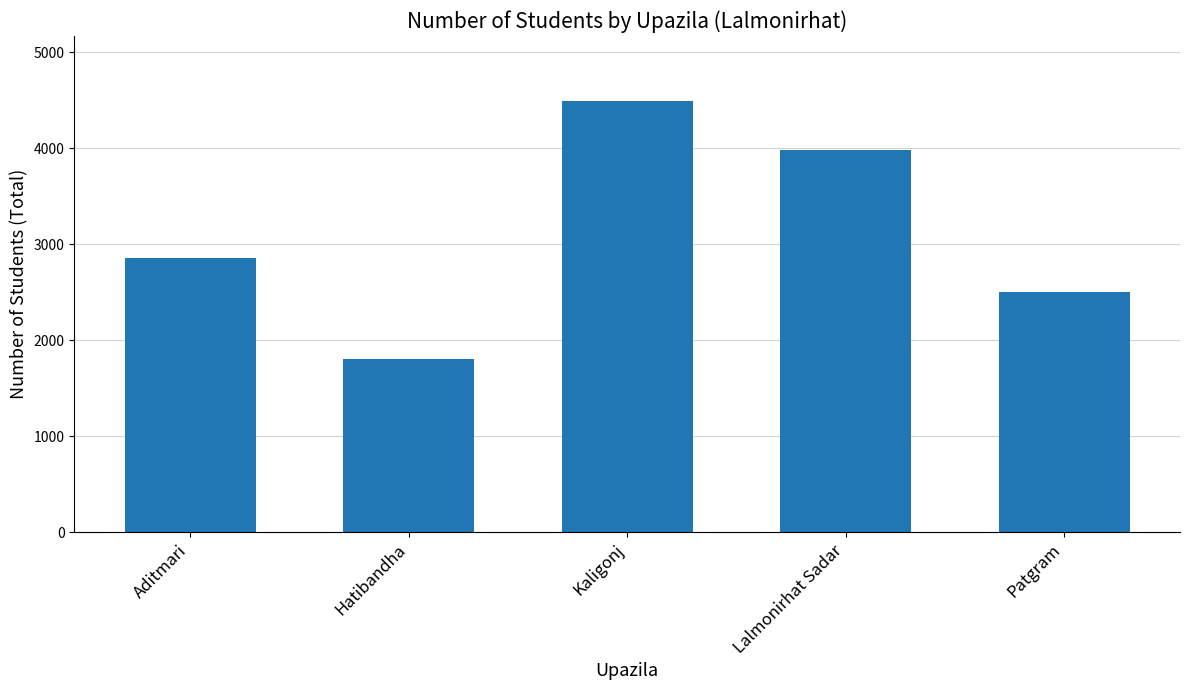

How many values are between 2506 and 3984?

3